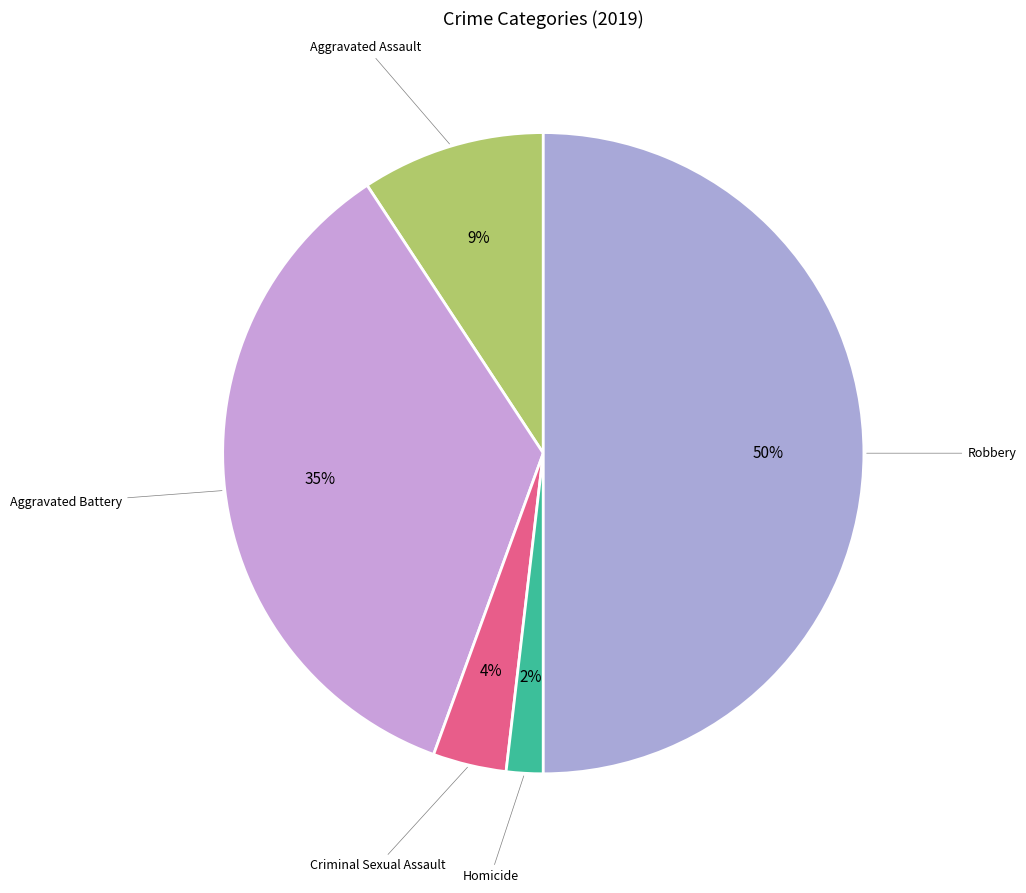

How many slices are in this pie chart?

5